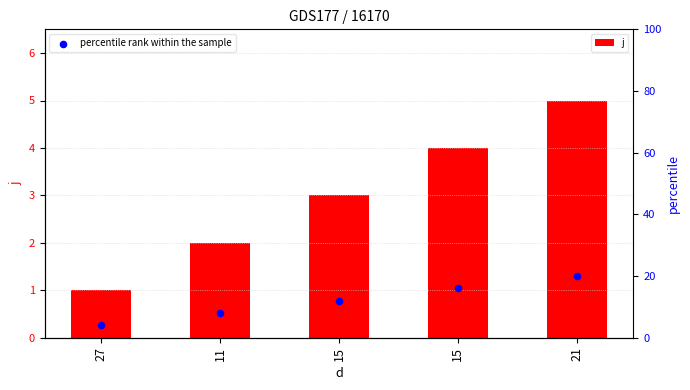

Which series has the largest Y range (max minus min)?

percentile rank within the sample